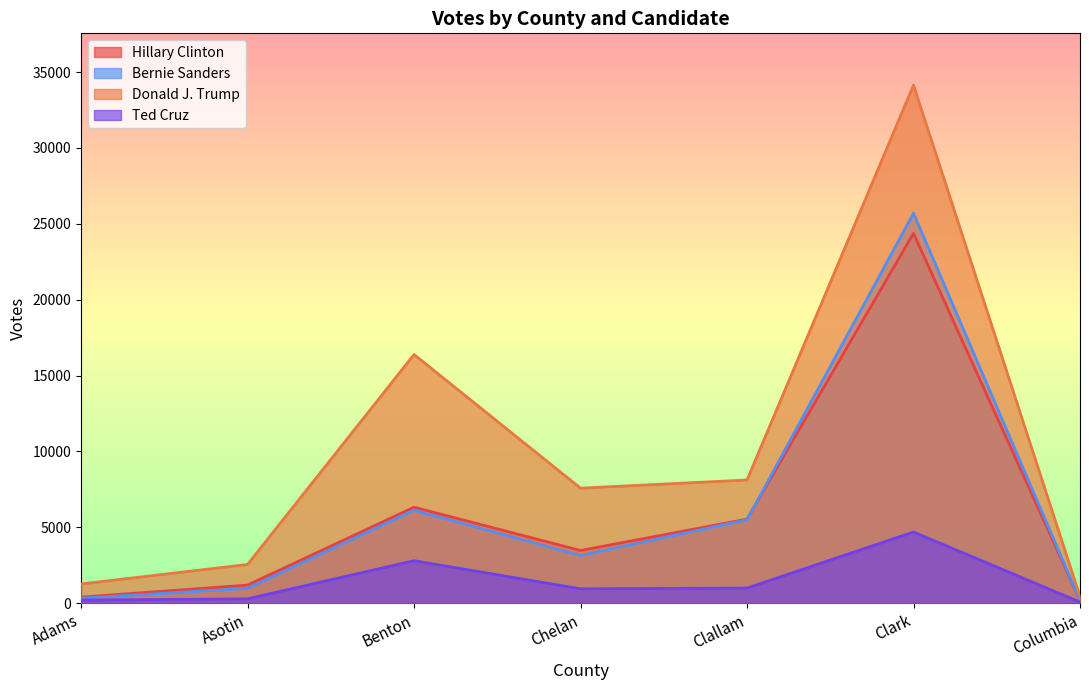

Reading right to left, what are all the values shown in this chart?

Hillary Clinton: Columbia=189	Clark=24368	Clallam=5537	Chelan=3471	Benton=6324	Asotin=1191	Adams=398
Bernie Sanders: Columbia=183	Clark=25692	Clallam=5495	Chelan=3143	Benton=6125	Asotin=981	Adams=321
Donald J. Trump: Columbia=439	Clark=34135	Clallam=8116	Chelan=7578	Benton=16386	Asotin=2549	Adams=1264
Ted Cruz: Columbia=71	Clark=4688	Clallam=994	Chelan=946	Benton=2798	Asotin=284	Adams=204